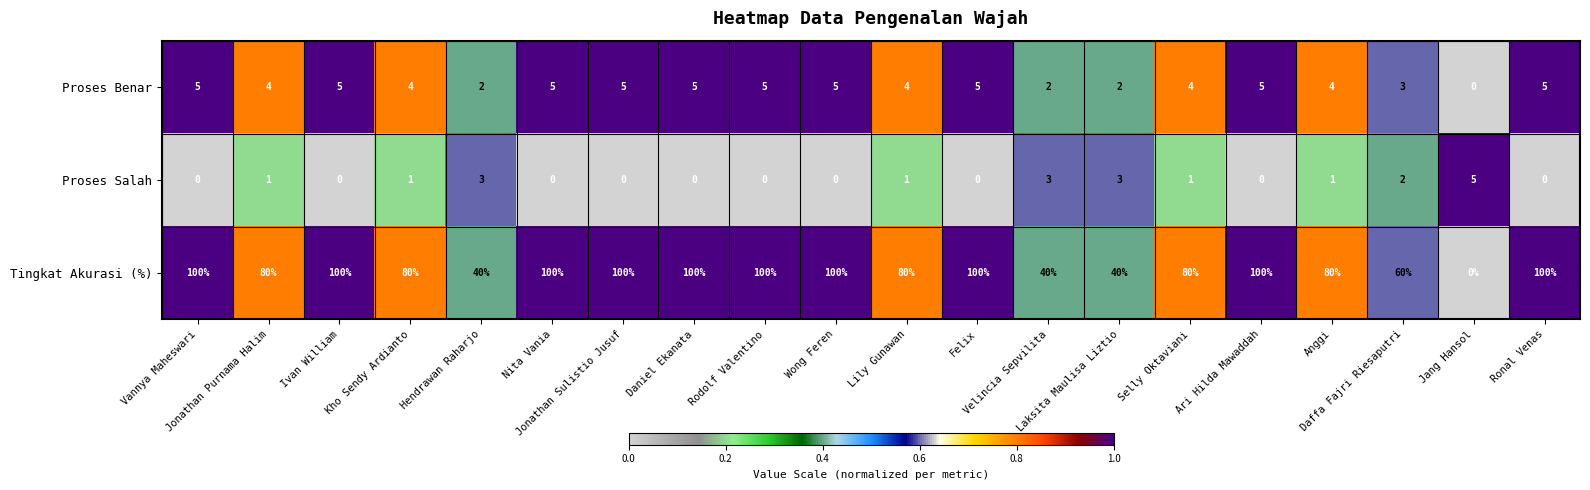

What is the greatest value displayed?

100